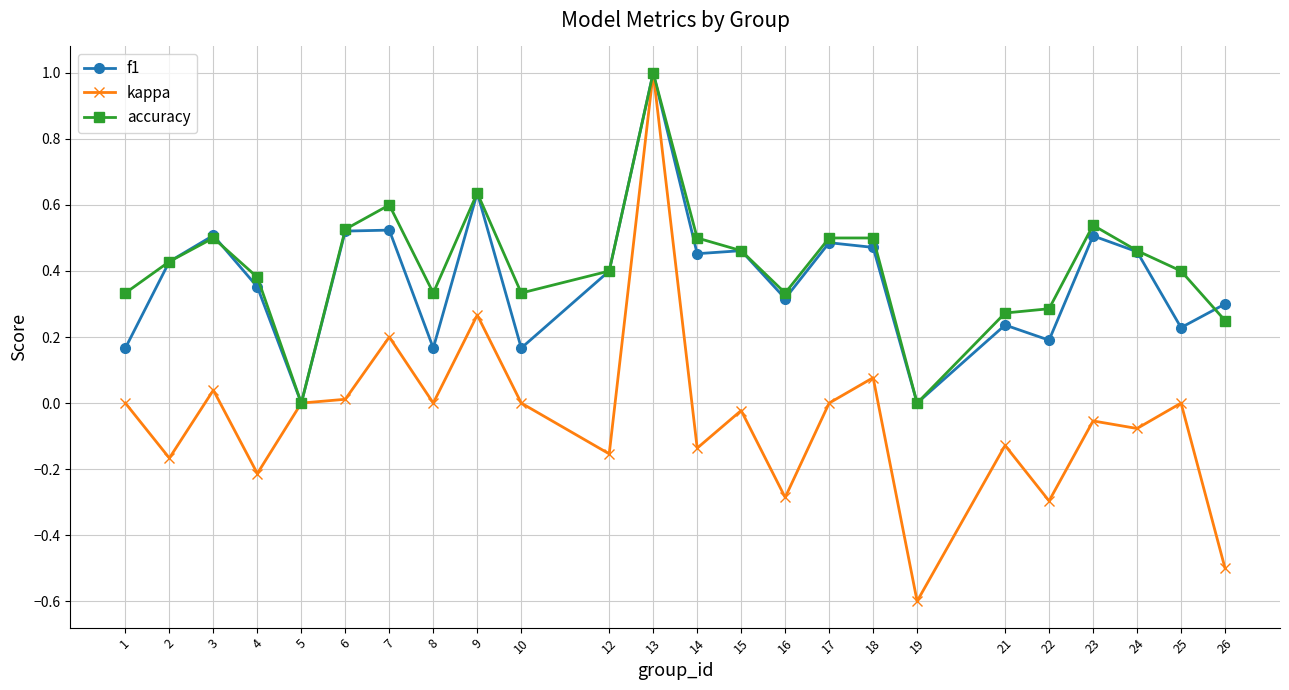

At 14, list the series in order from smallest to largest.

kappa, f1, accuracy